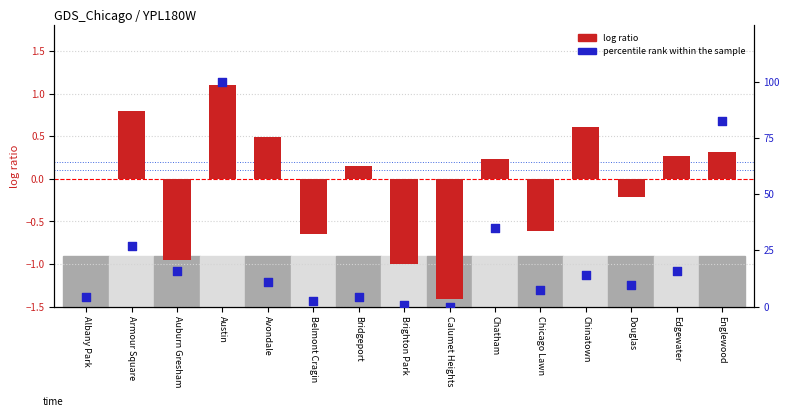

Is the value of log ratio at Bridgeport greater than the value of percentile rank within the sample at Douglas?

No